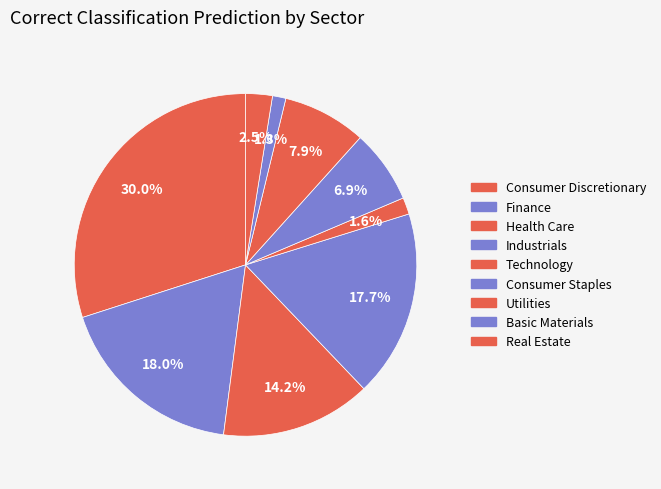

Combined, what portion of the pie is Consumer Staples and Technology?

8.5%